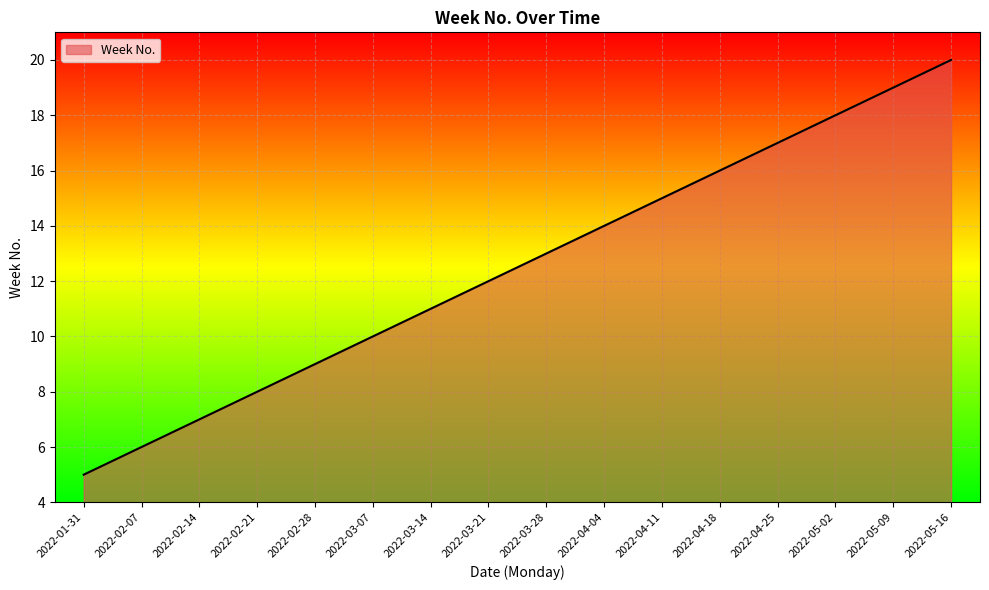

Between 2022-02-07 and 2022-03-28, which is larger?

2022-03-28